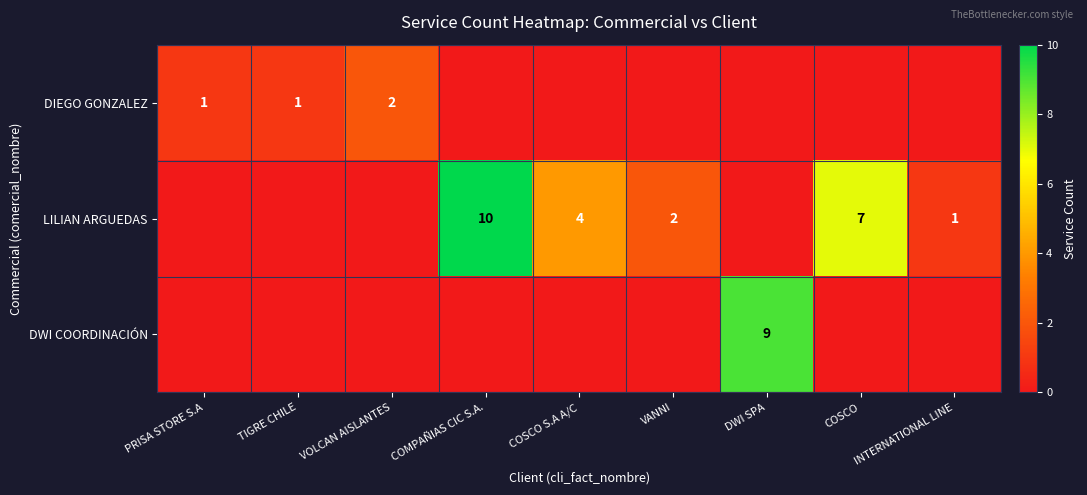

Count the number of data series in this chart.

3